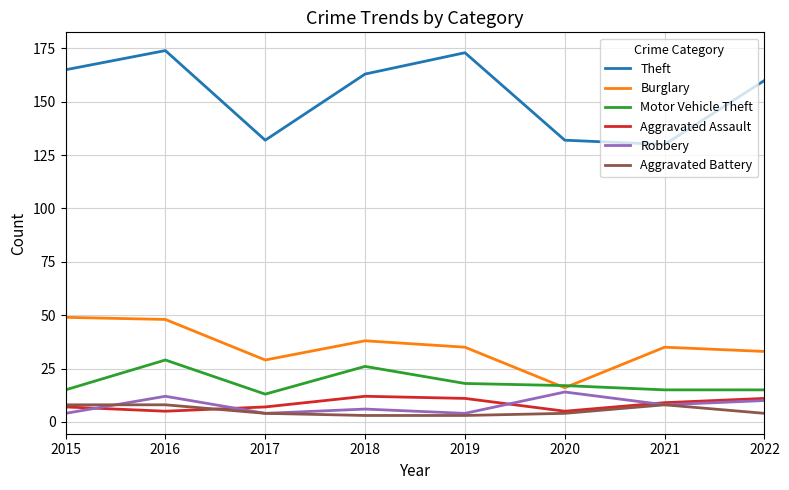

What is the lowest value of the Aggravated Assault series?

5